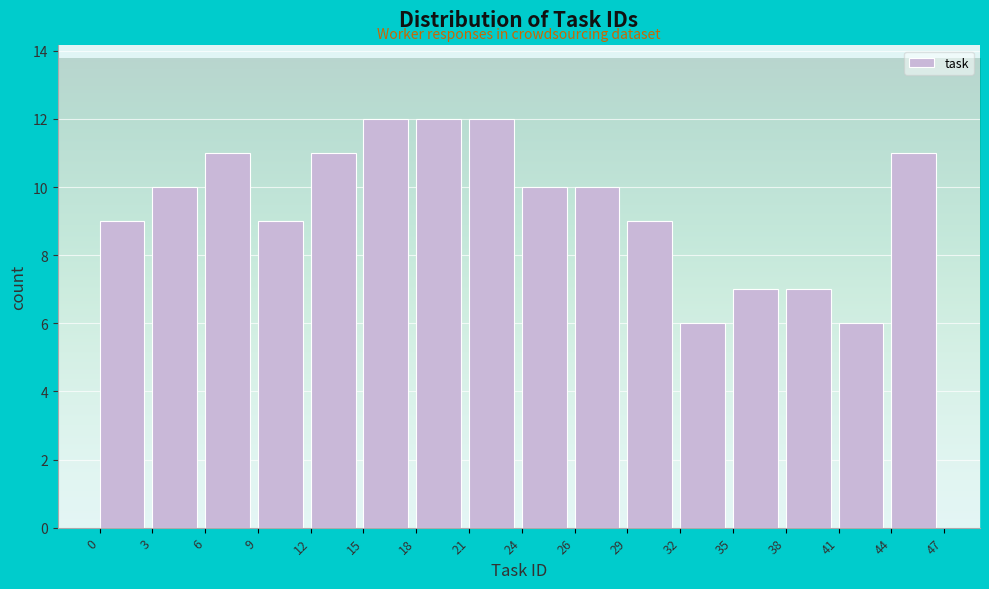

Reading left to right, list every bar in this chart as the range it spans on the x-axis followed by its height. The values are not printed on the chart, so give them approximately, as read against the axis.

0 to 3: 9
3 to 6: 10
6 to 9: 11
9 to 12: 9
12 to 15: 11
15 to 18: 12
18 to 21: 12
21 to 24: 12
24 to 26: 10
26 to 29: 10
29 to 32: 9
32 to 35: 6
35 to 38: 7
38 to 41: 7
41 to 44: 6
44 to 47: 11